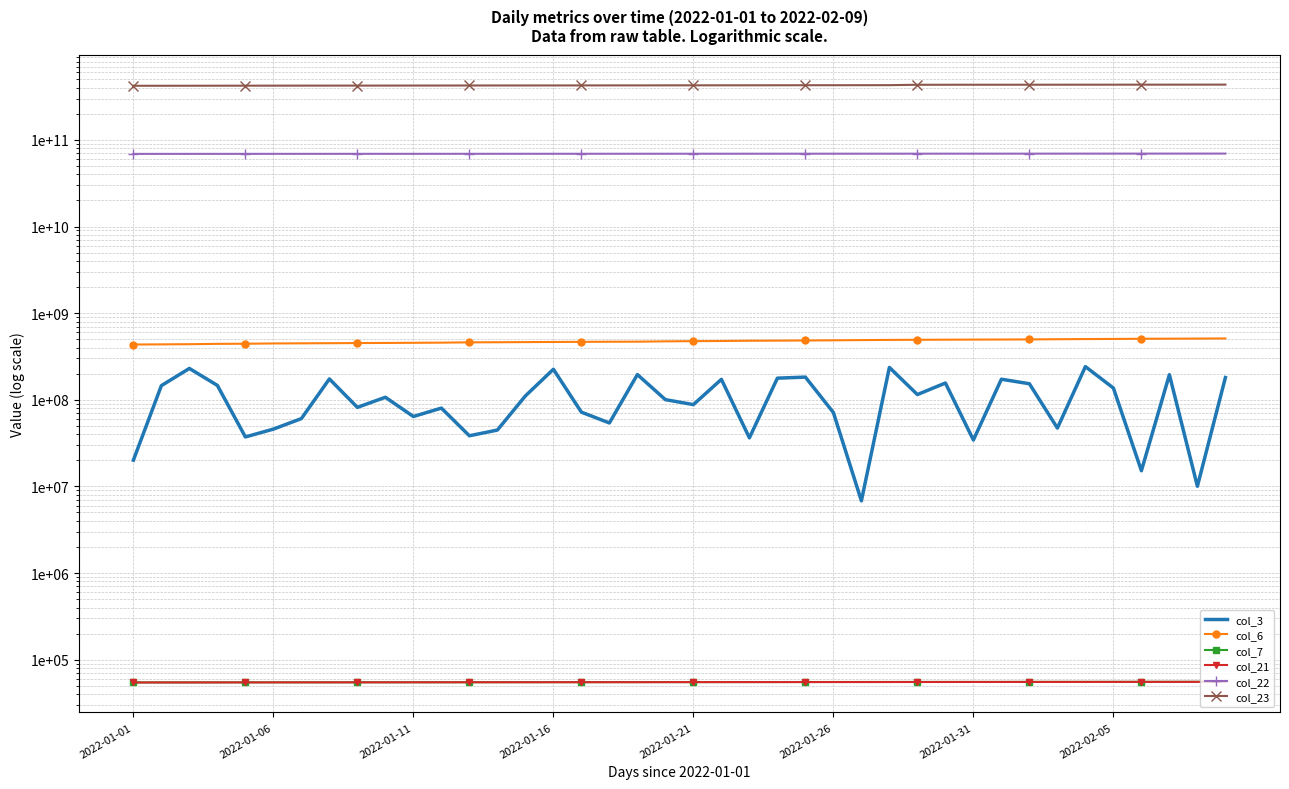

What is the value of the col_23 point at the 31st from the left?

433122113604